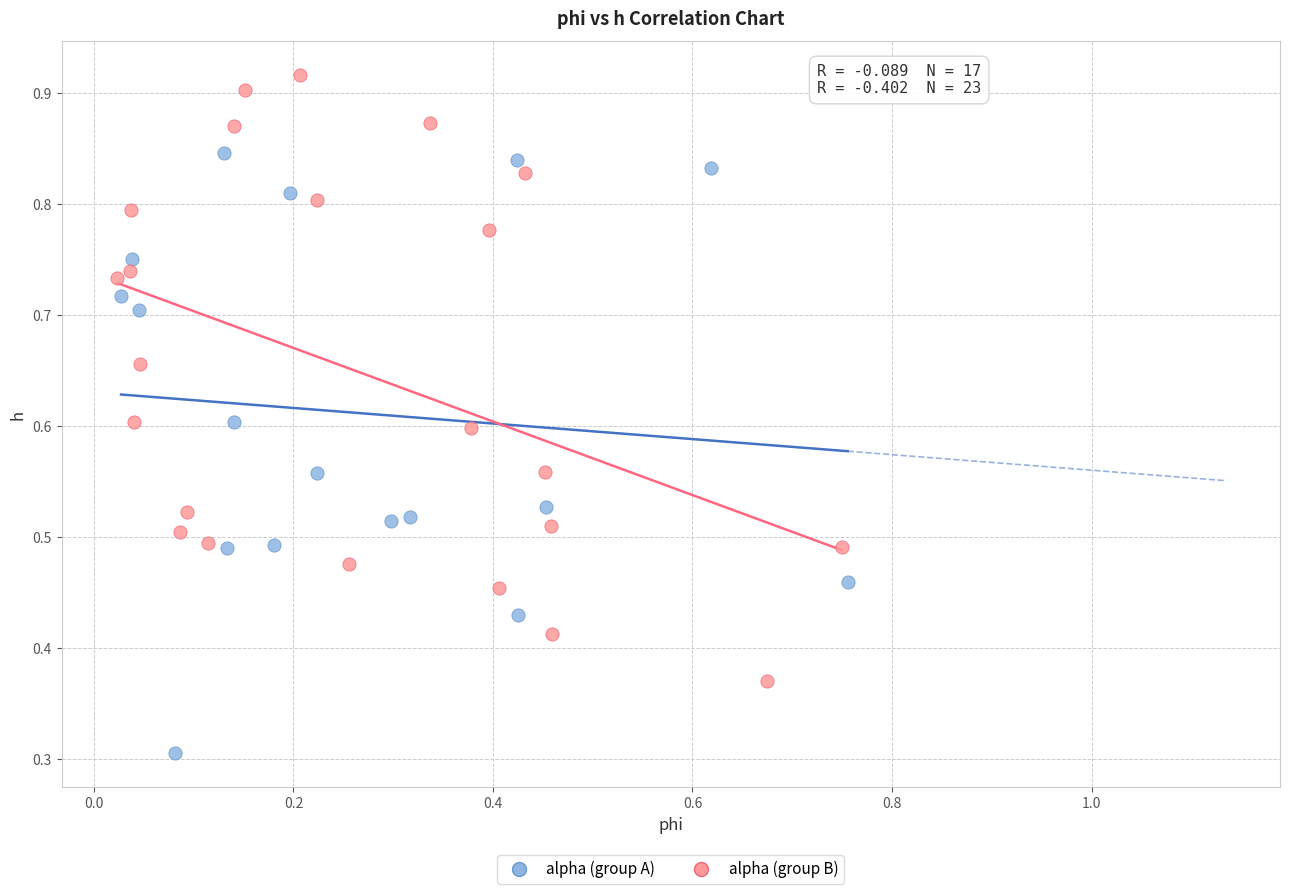

Which series reaches the minimum Y coordinate?

alpha (group A)